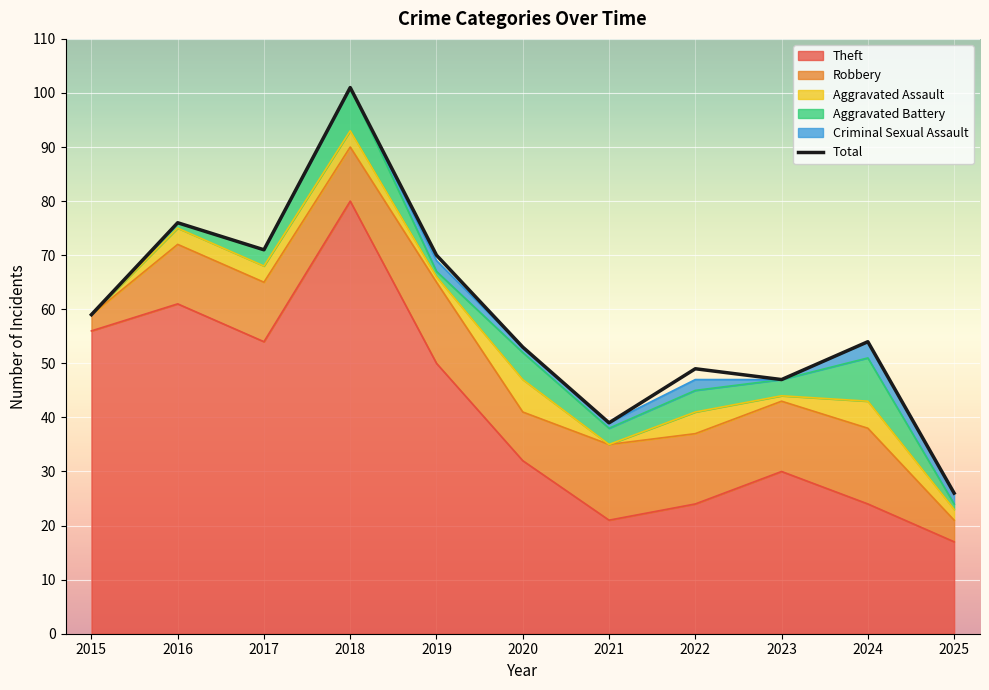

Where is the first local minimum for Criminal Sexual Assault?

2023